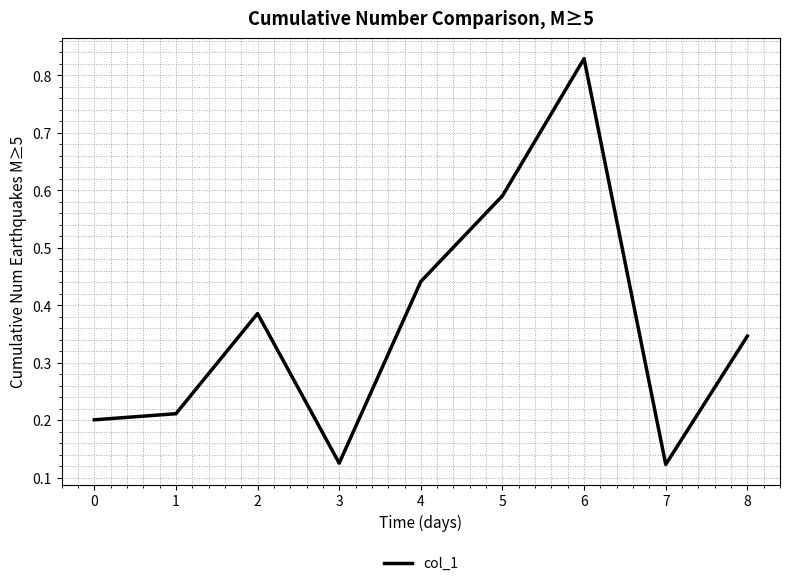

Count the values in the range 0 to 1.

9